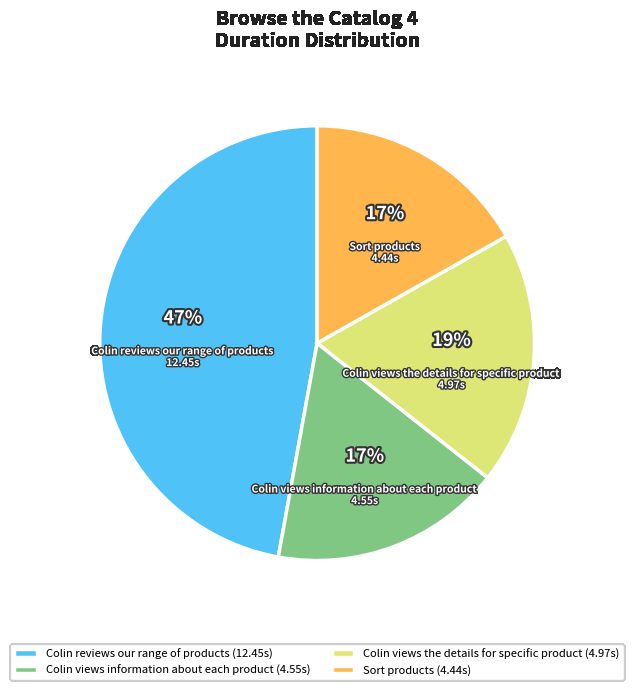

Does Colin views information about each product represent more than half of the total?

No